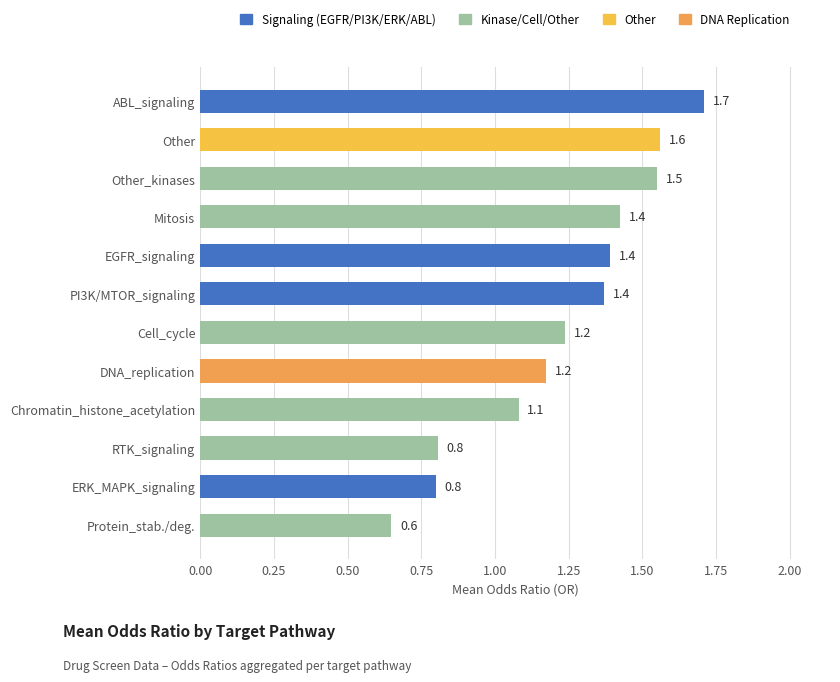

Are the bars grouped side by side (vs. stacked)?

No